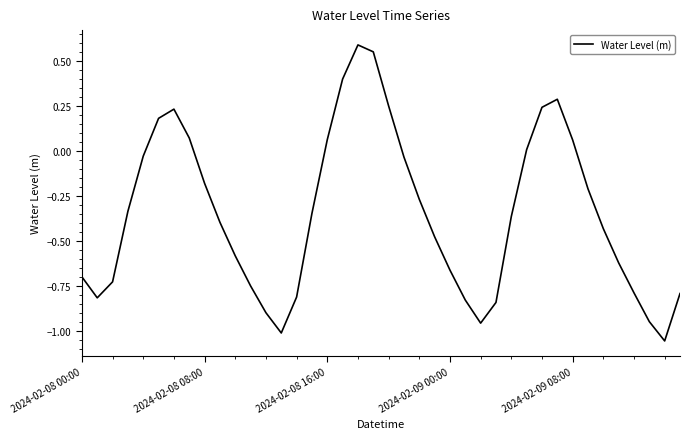

What is the difference between the maximum and minimum values?

1.6